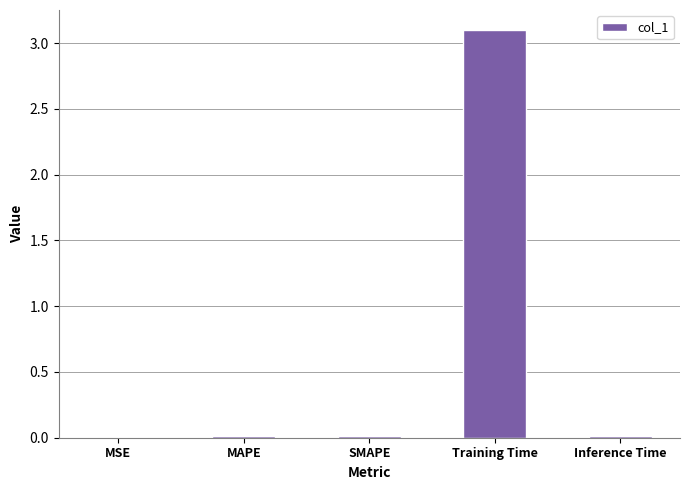

What is the greatest value displayed?

3.1